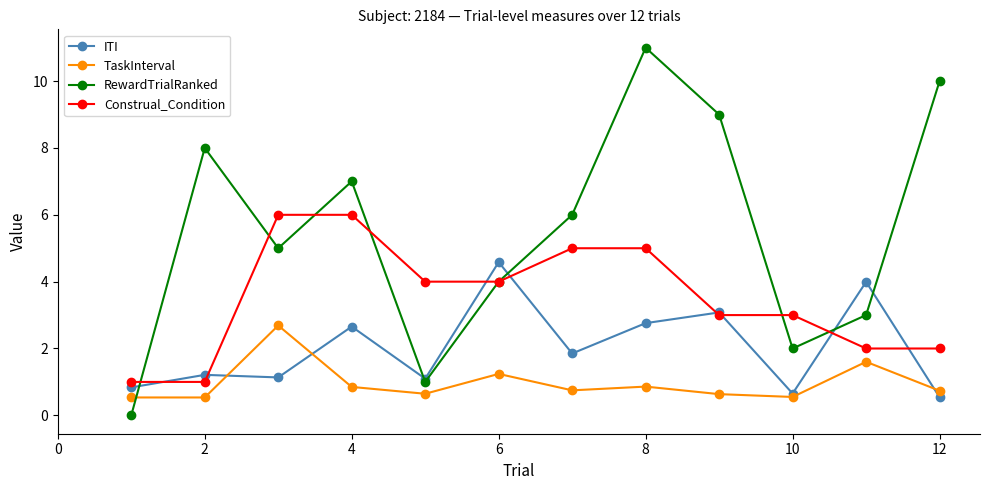

After their last crossing, which series has the higher values: Construal_Condition or ITI?

Construal_Condition